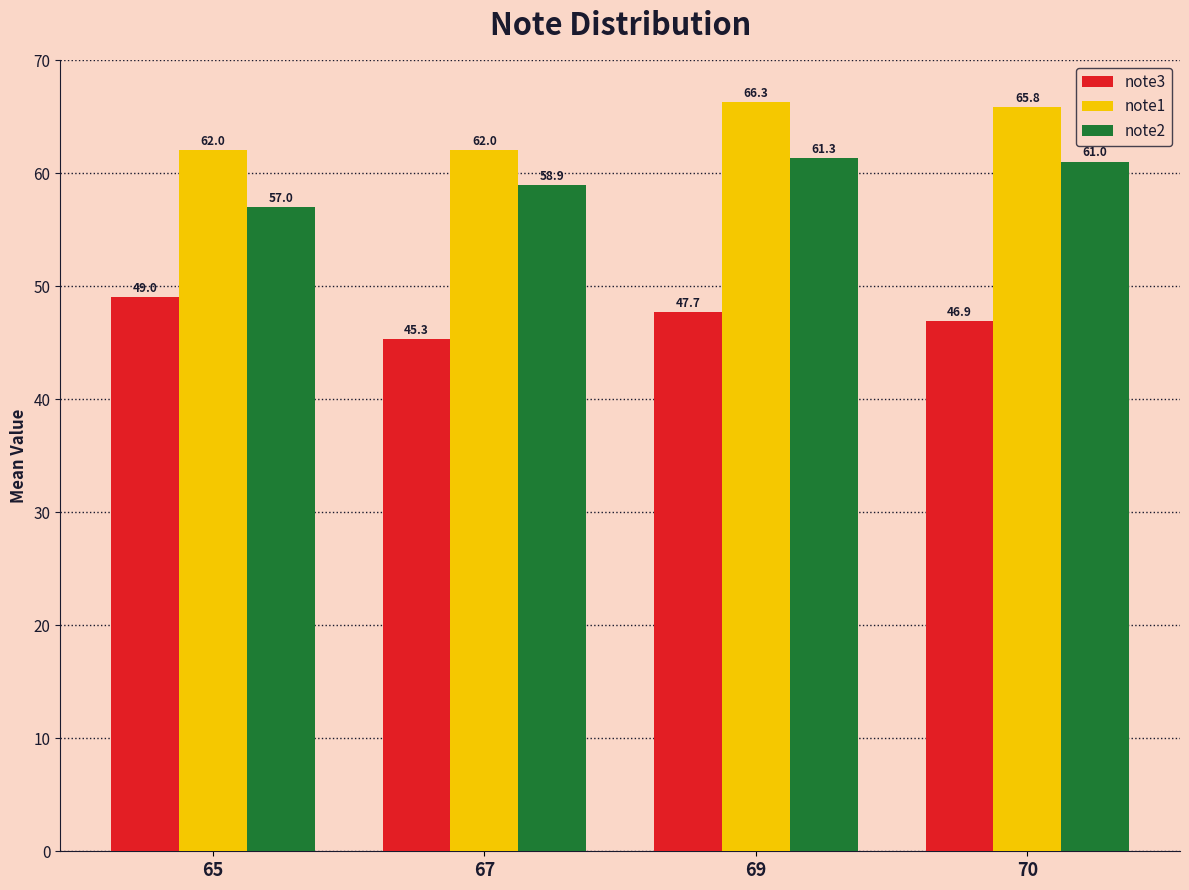

At which label does note1 reach its peak?

69